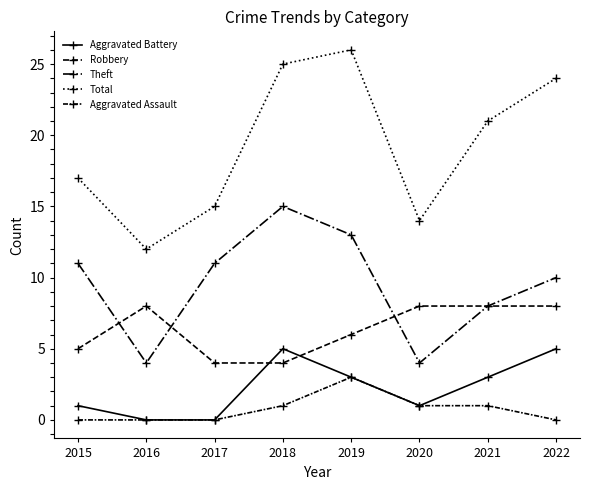

Does the chart have visible grid lines?

No